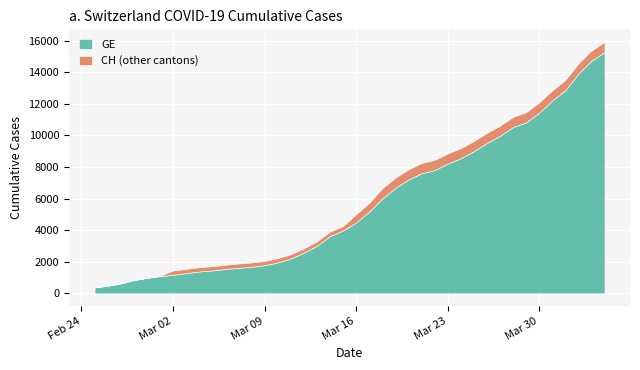

What are all the series names shown in the legend?

GE, CH (other cantons)